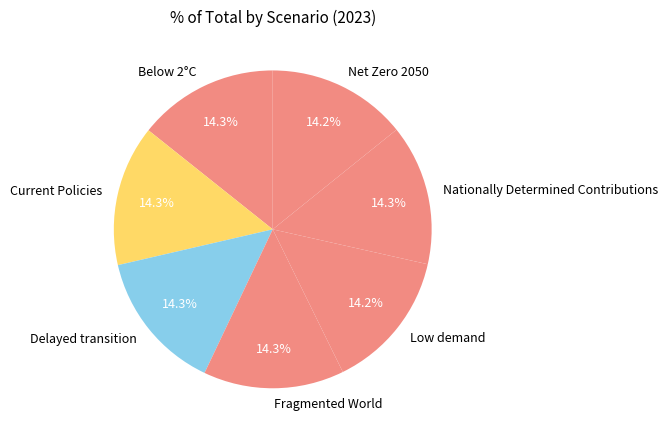

True or false: Below 2°C accounts for 22% of the total.

False